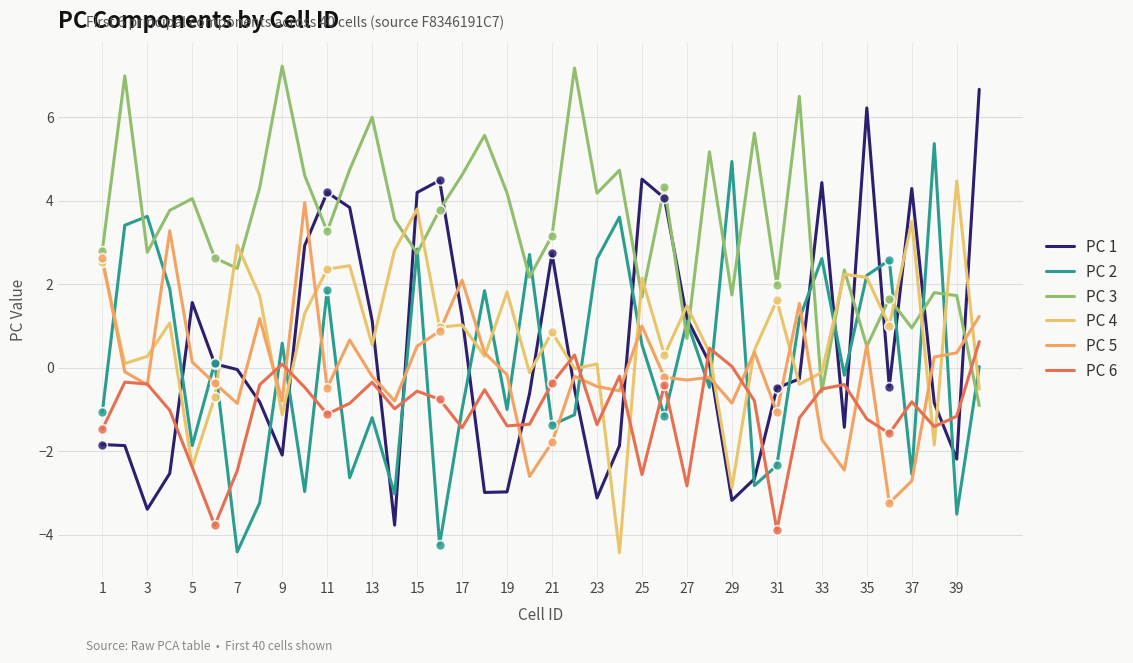

How many lines are shown in the chart?

6